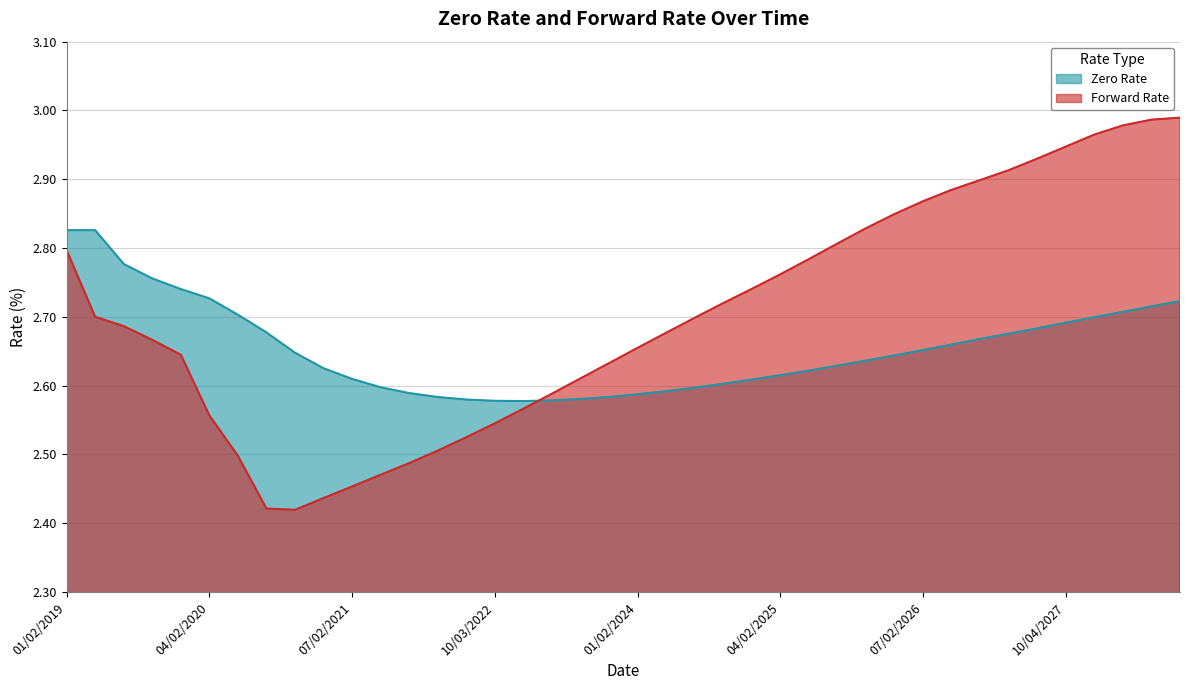

Is it true that Forward Rate equals 2.4 at 10/02/2020?

True